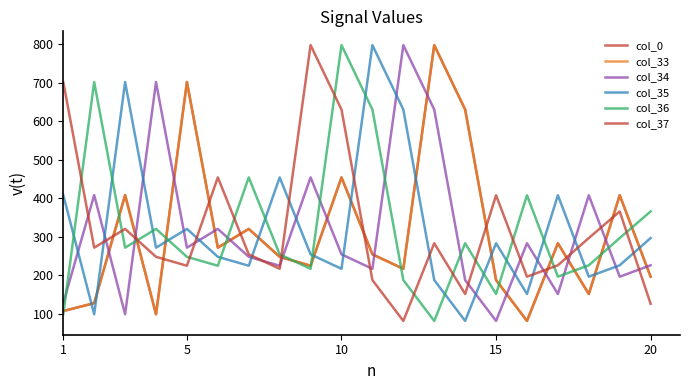

Does the chart have visible grid lines?

No